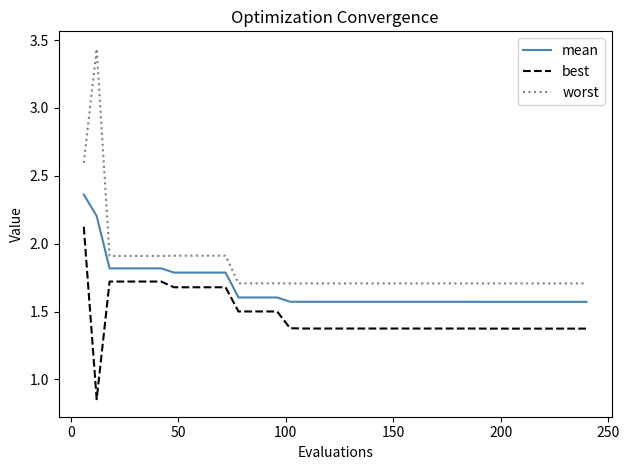

Which series has the largest total across all categories?

worst